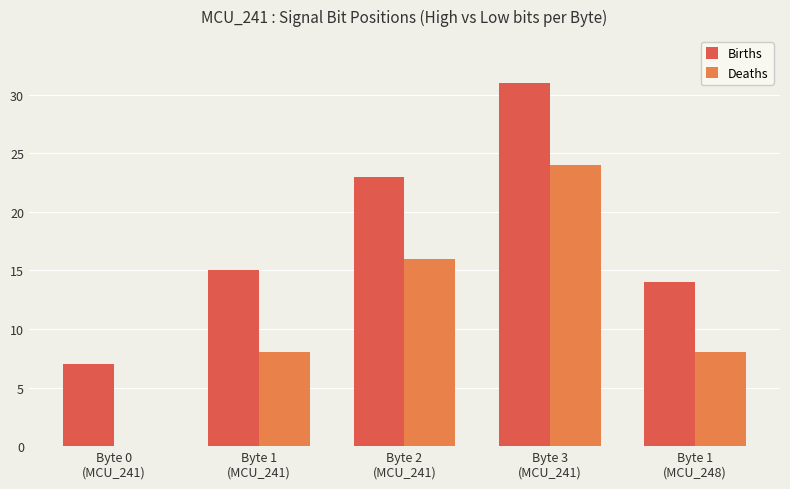

Which series has the largest total across all categories?

Births